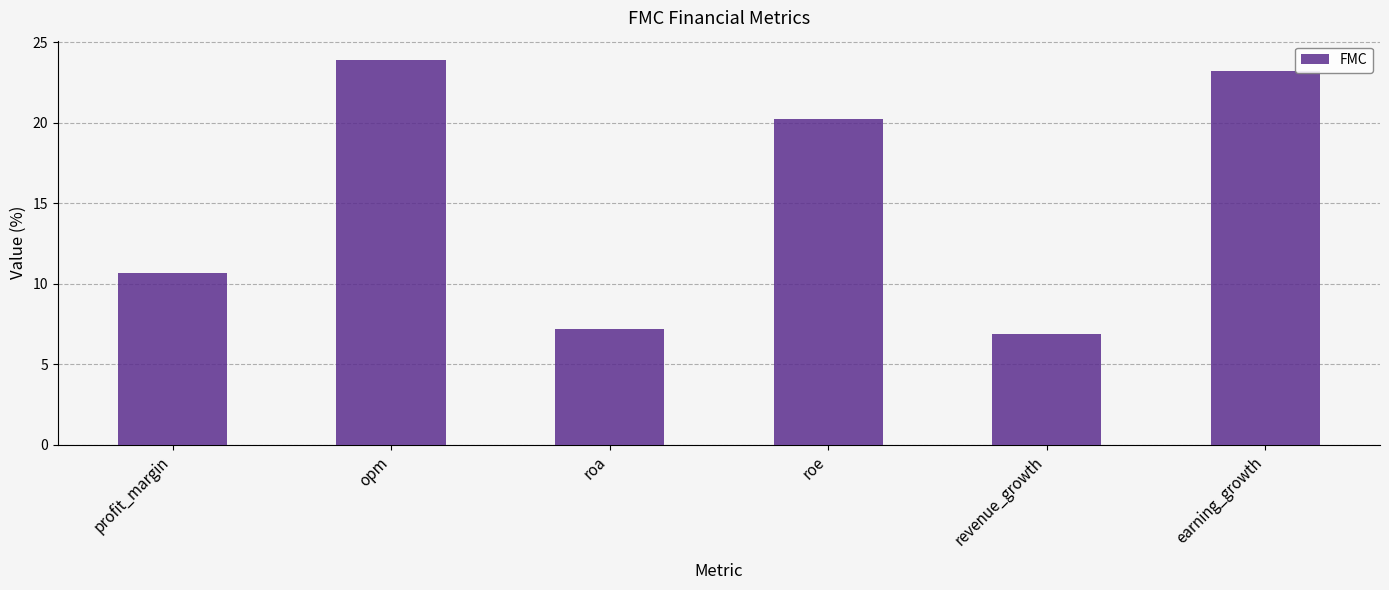

What value does the data have at opm?

23.9